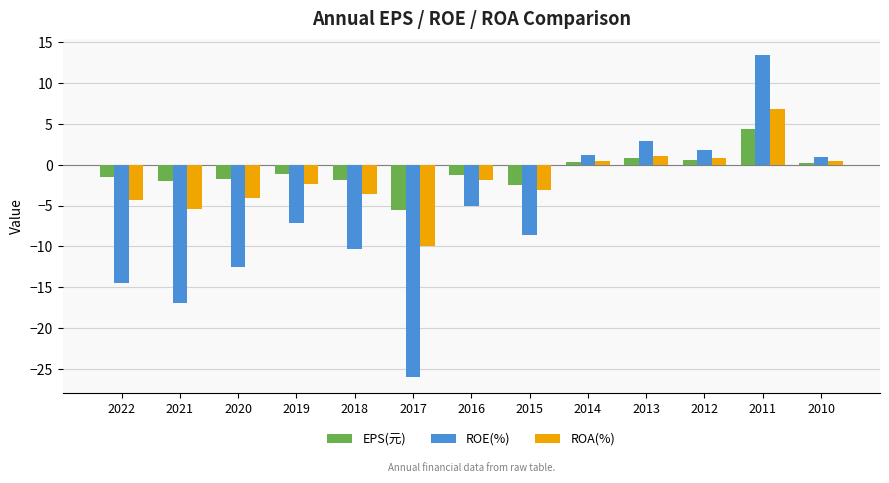

The ROA(%) series shows -1.9 at 2016. True or false?

True